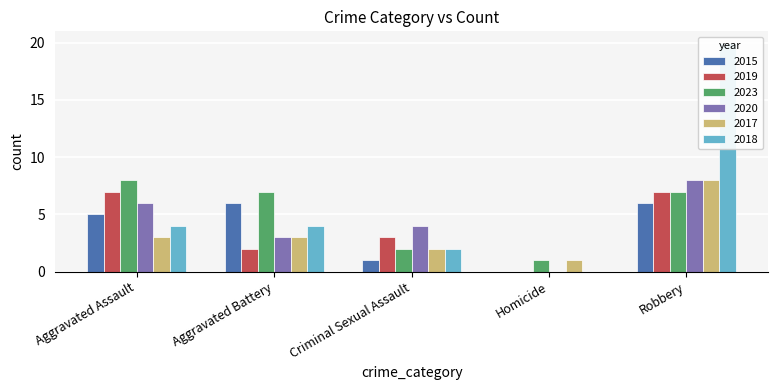

Is the value of 2019 at Robbery greater than the value of 2017 at Homicide?

Yes